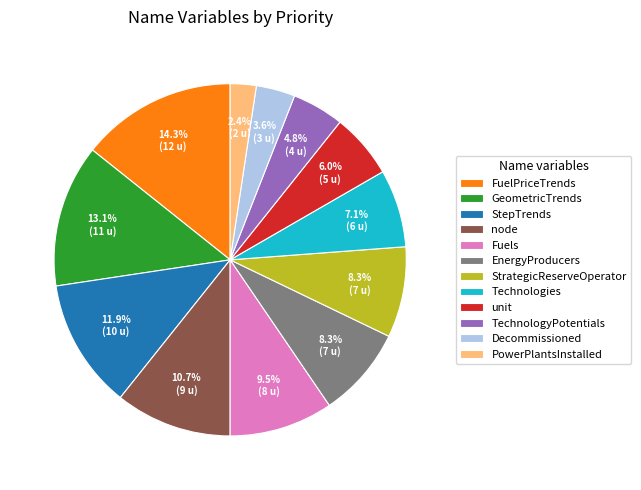

What percentage do node and TechnologyPotentials together represent?

15.5%